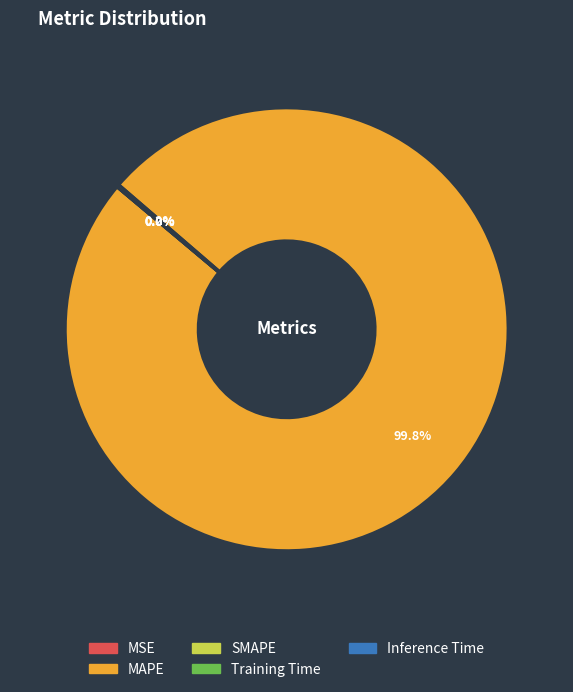

How much of the chart is everything except MAPE?

0.2%